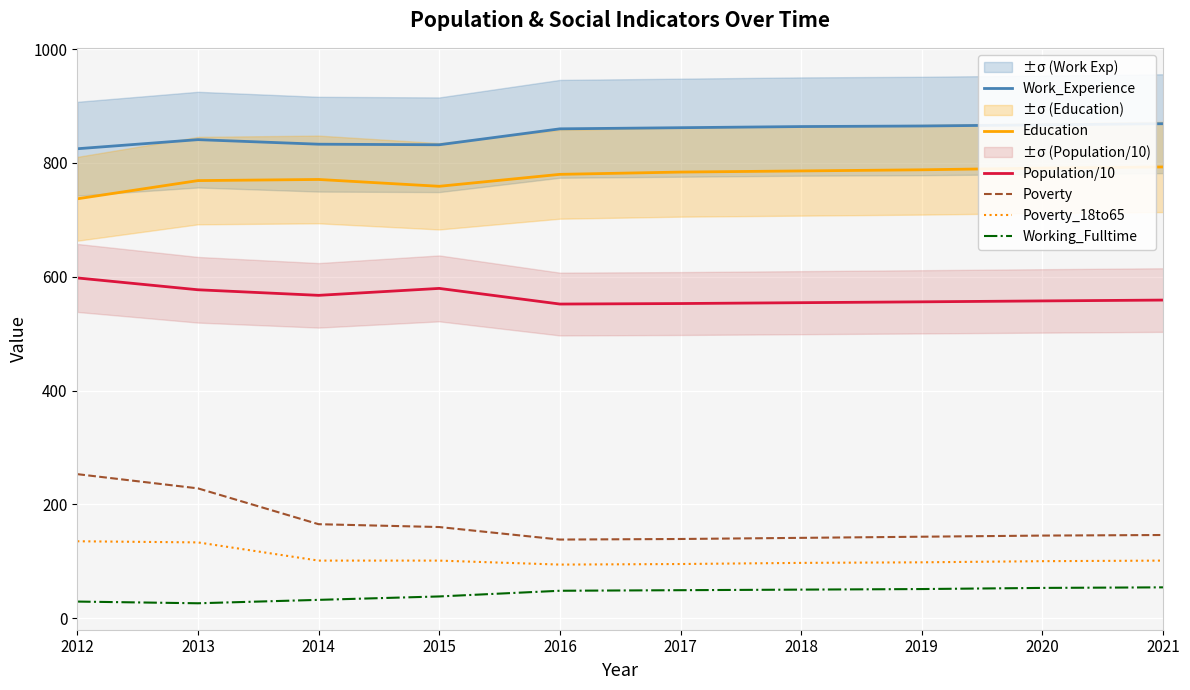

How many distinct data groups are displayed?

6